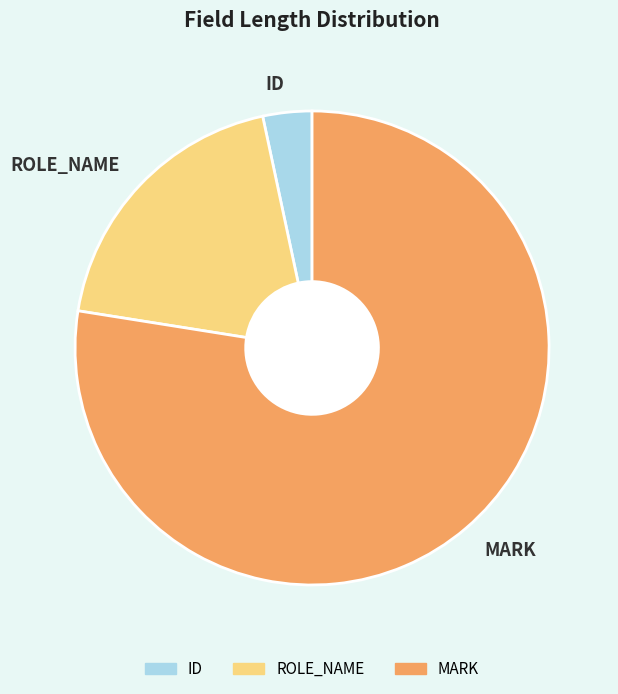

Combined, do ROLE_NAME and MARK account for over 50%?

Yes